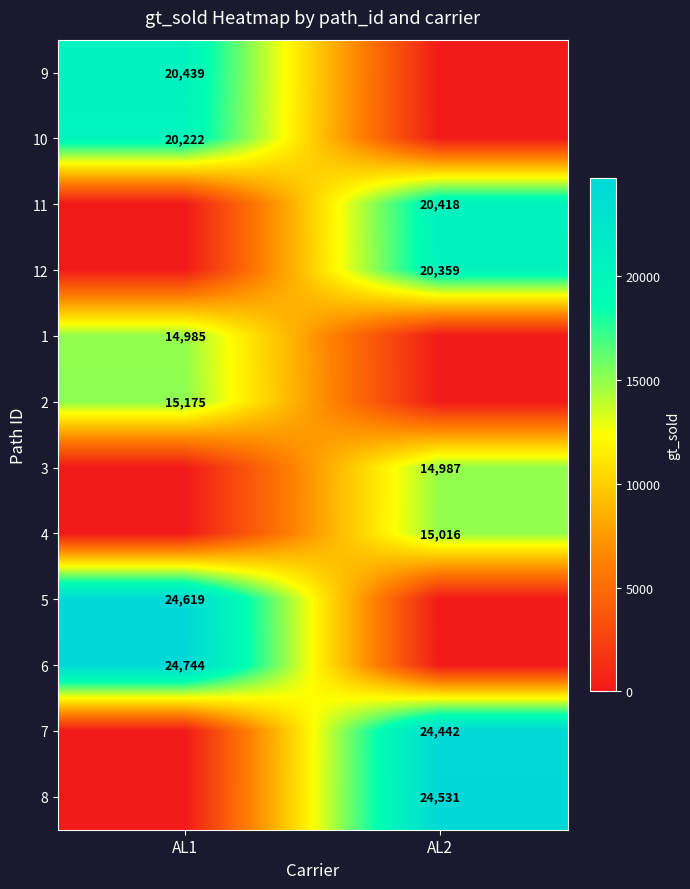

The value of 8 at AL2 is 24531. True or false?

True